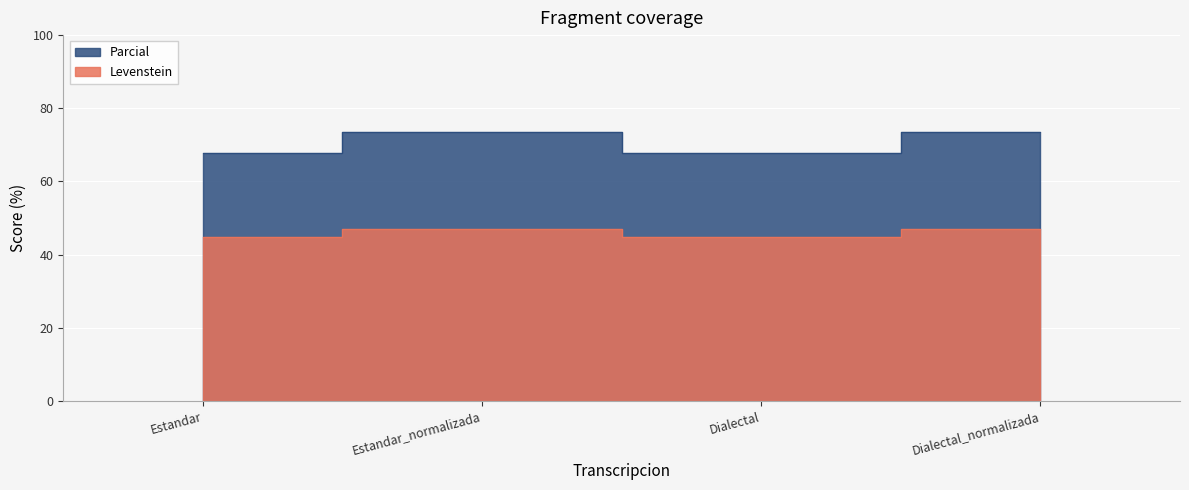

What are all the series names shown in the legend?

Levenstein, Parcial